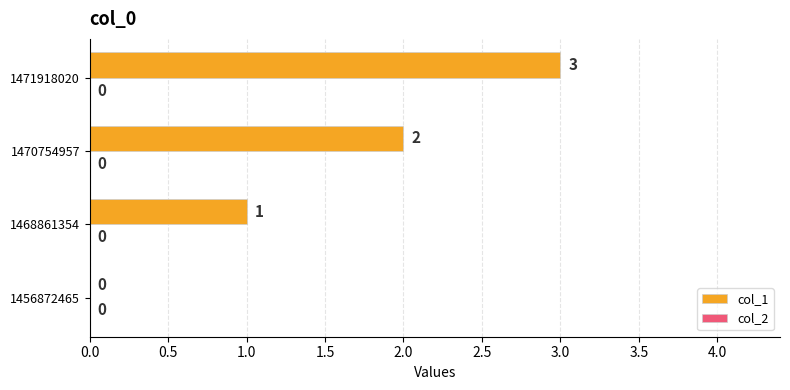

How many values are between 1 and 3?

3